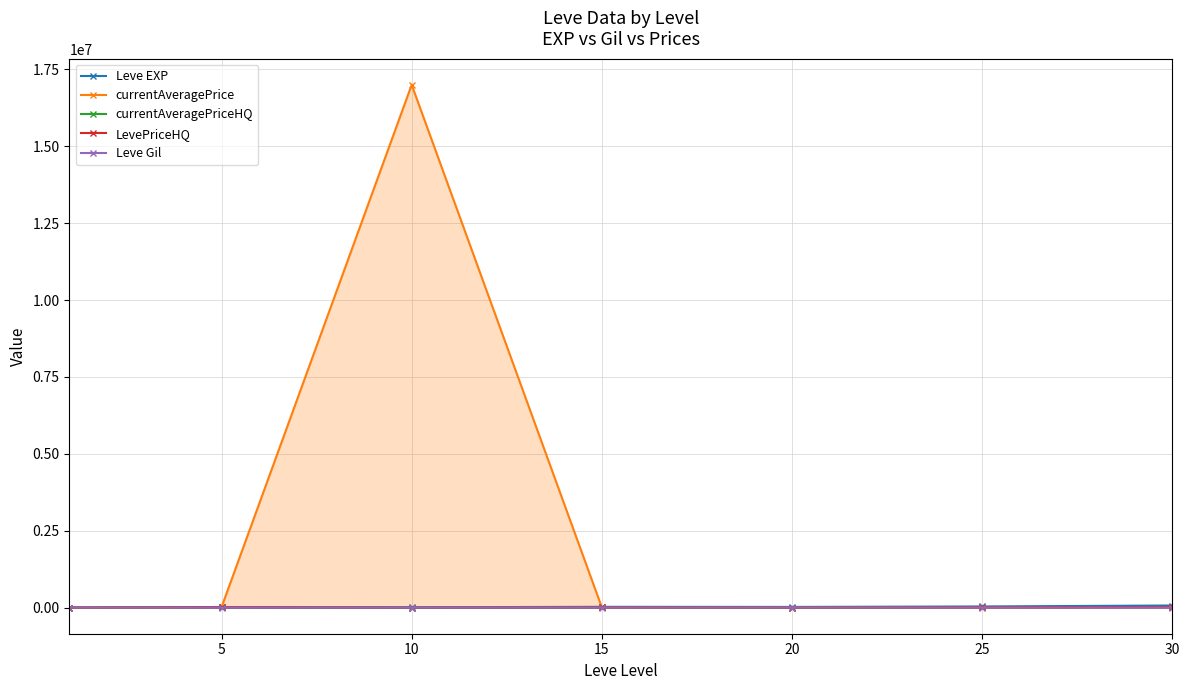

How many times do Leve Gil and currentAveragePrice cross each other?

3